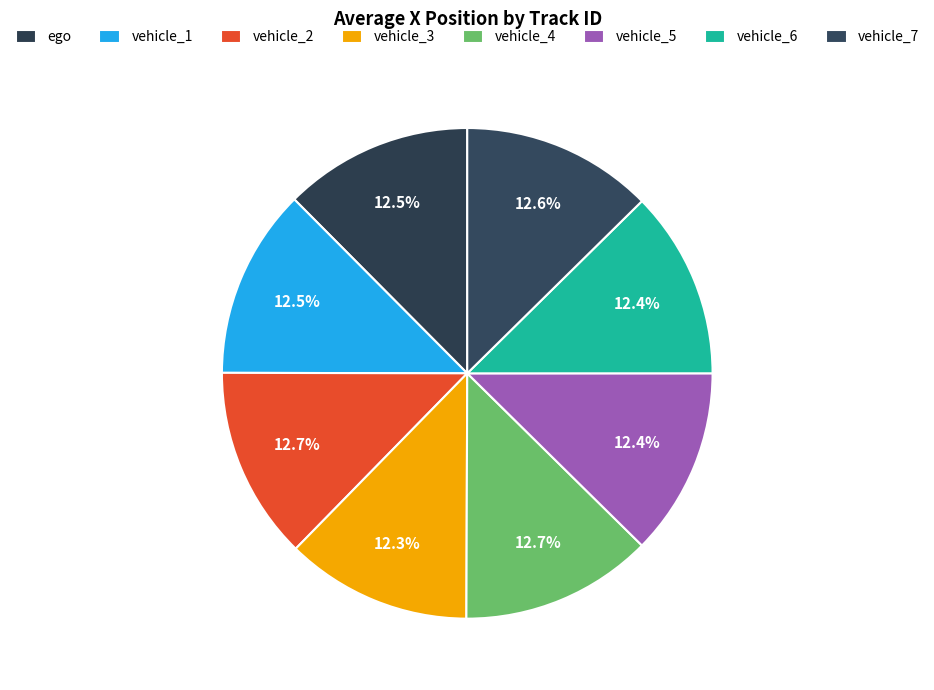

Rank the categories by value from highest to lowest.

vehicle_2, vehicle_4, vehicle_7, vehicle_1, ego, vehicle_5, vehicle_6, vehicle_3